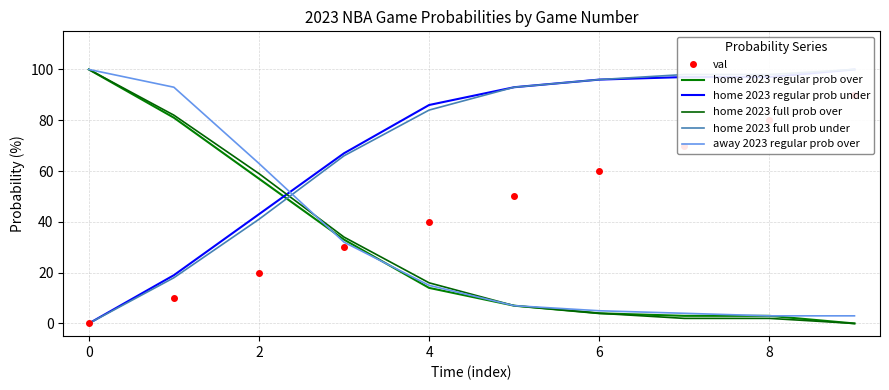

At which label does home 2023 full prob over reach its minimum?

9